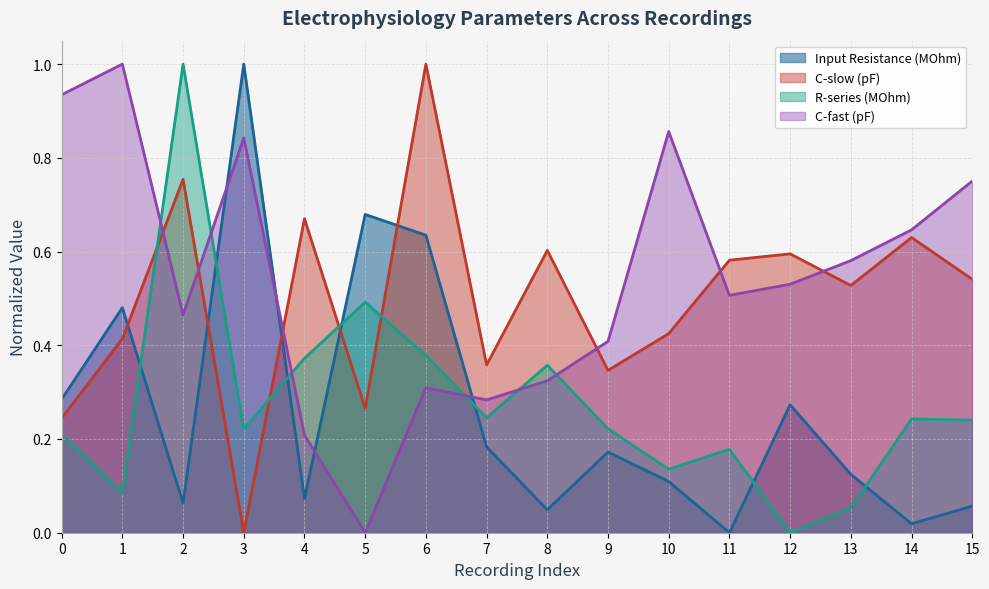

How many series are shown in this chart?

4